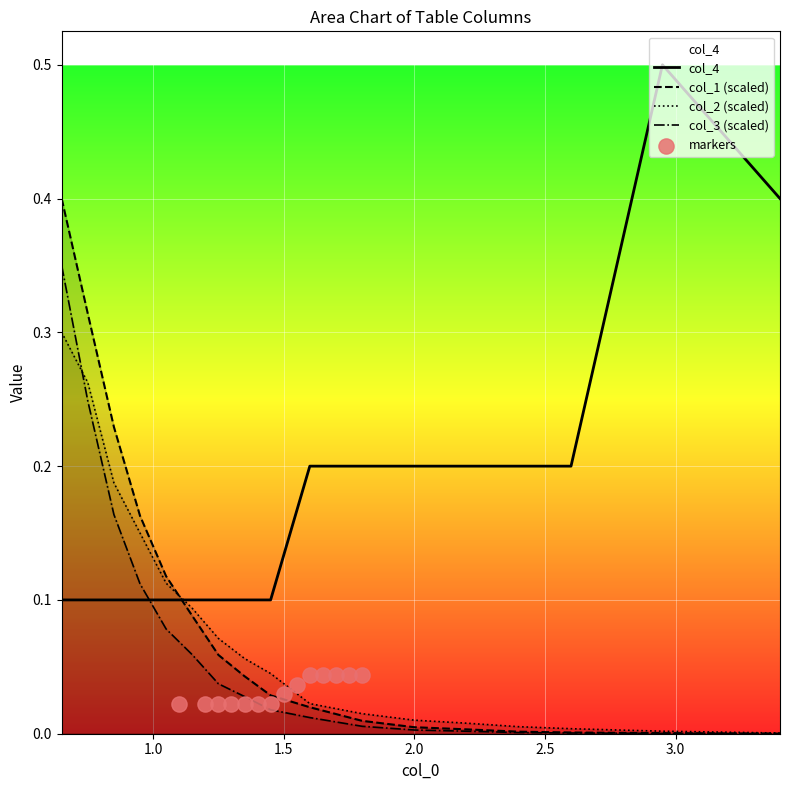

Which series reaches the maximum Y coordinate?

col_4